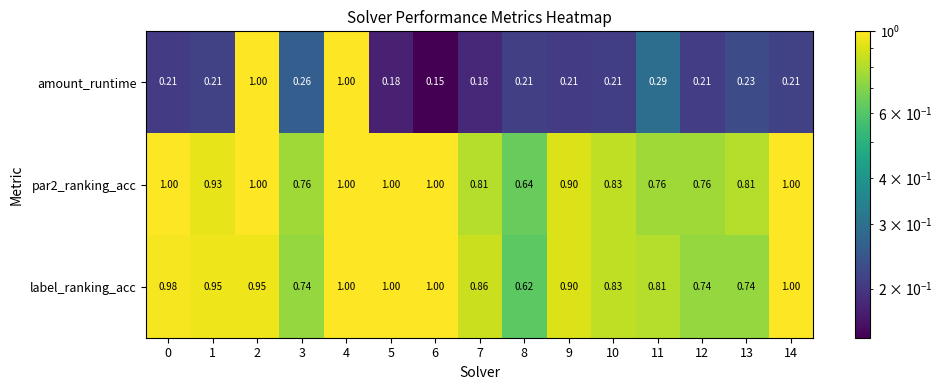

Count the number of data series in this chart.

3